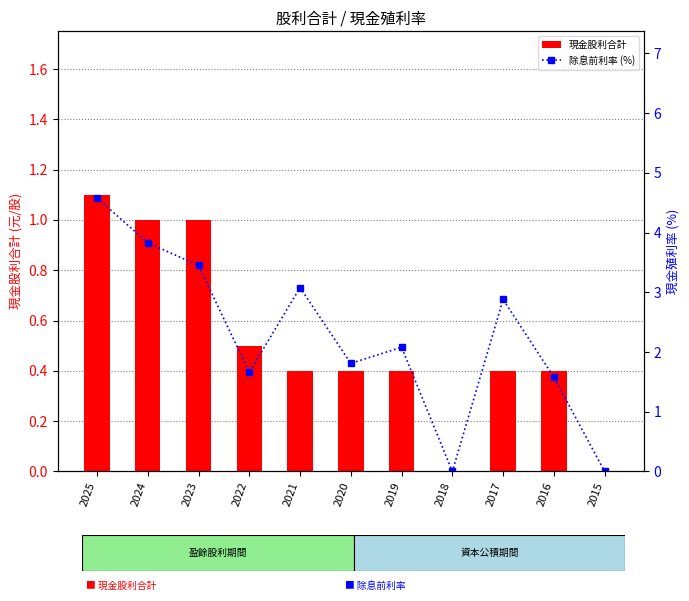

Which category has the highest value in the 現金股利合計 series?

2025